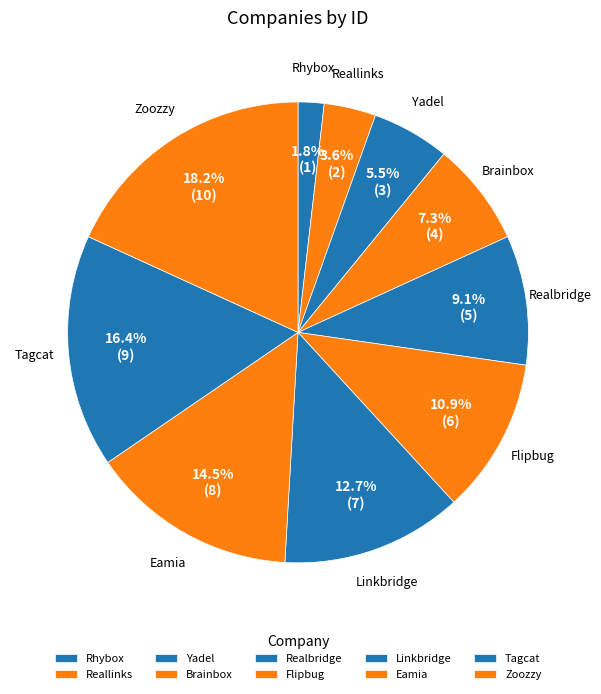

What is the total percentage of Eamia and Yadel?

20.0%